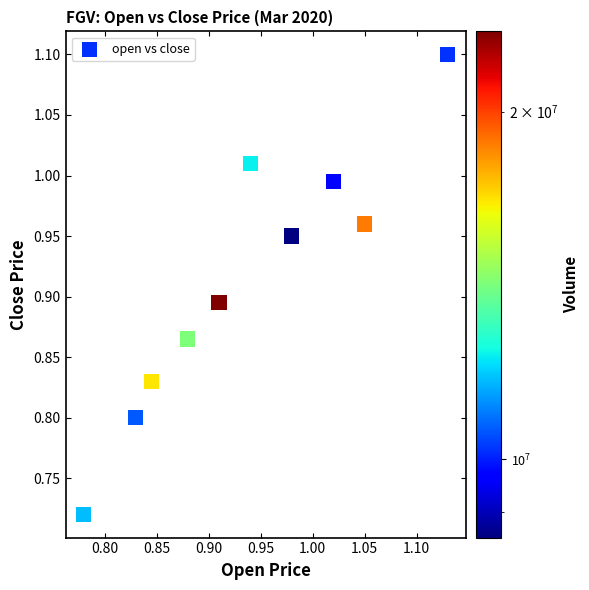

What is the range of Y values (max minus min)?

0.4